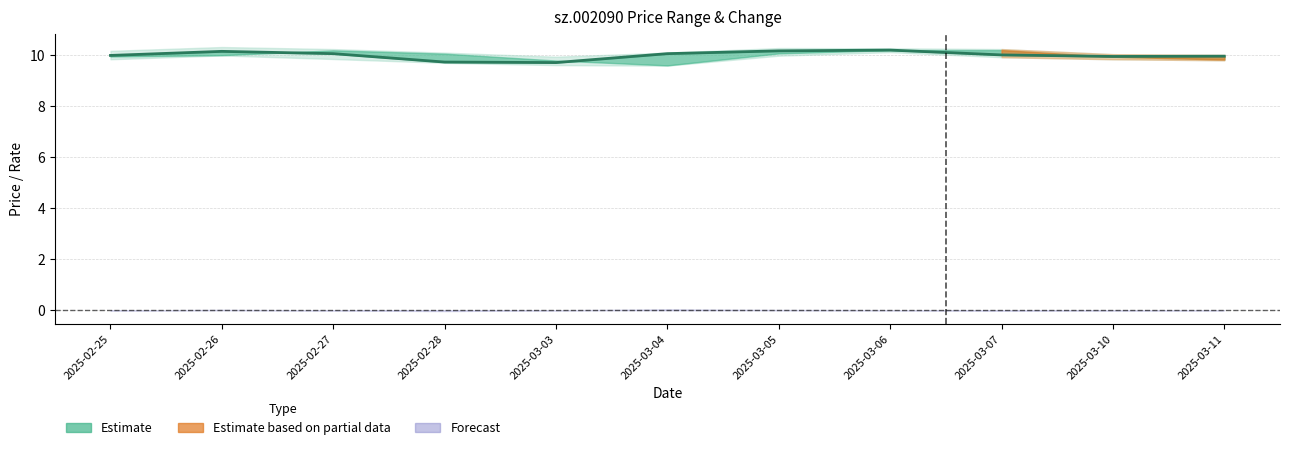

True or false: there are more than 0 points higher than both neighbors.

True